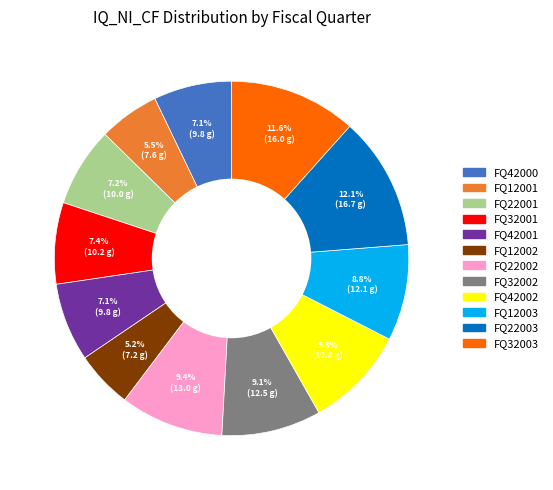

To the nearest percent, what is the average slice percentage?

8%